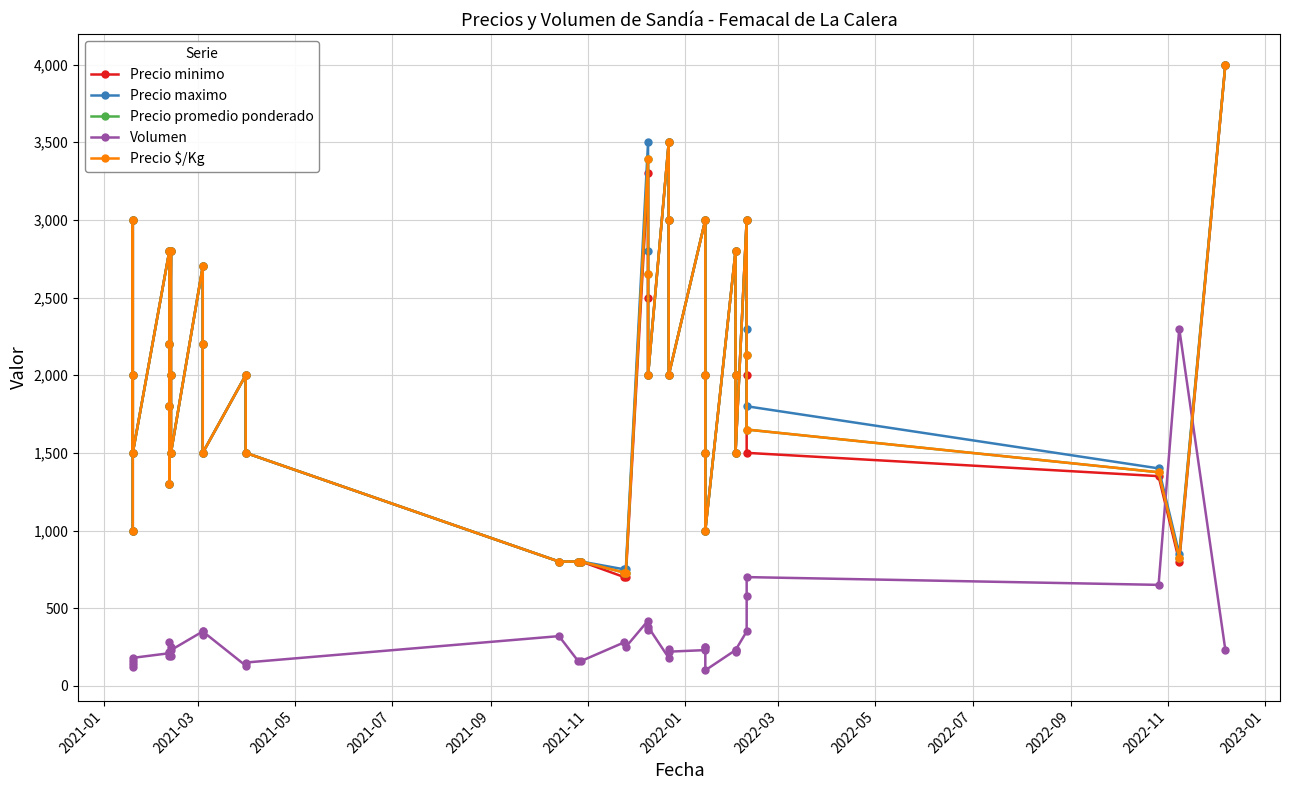

What are all the series names shown in the legend?

Precio minimo, Precio maximo, Precio promedio ponderado, Volumen, Precio $/Kg